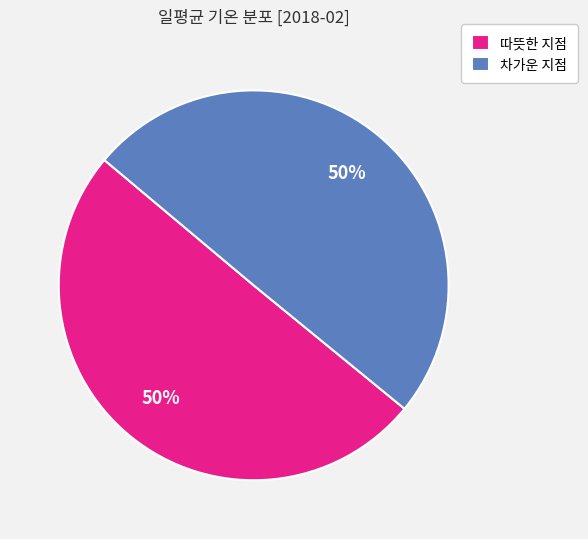

To the nearest percent, what percentage of the pie is 따뜻한 지점?

50%